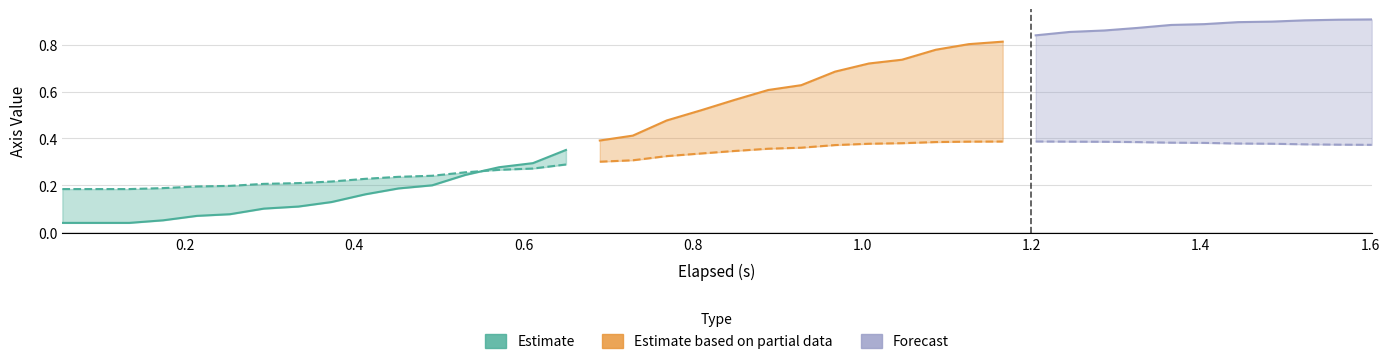

The W_Axis series shows 0.4 at 24. True or false?

False